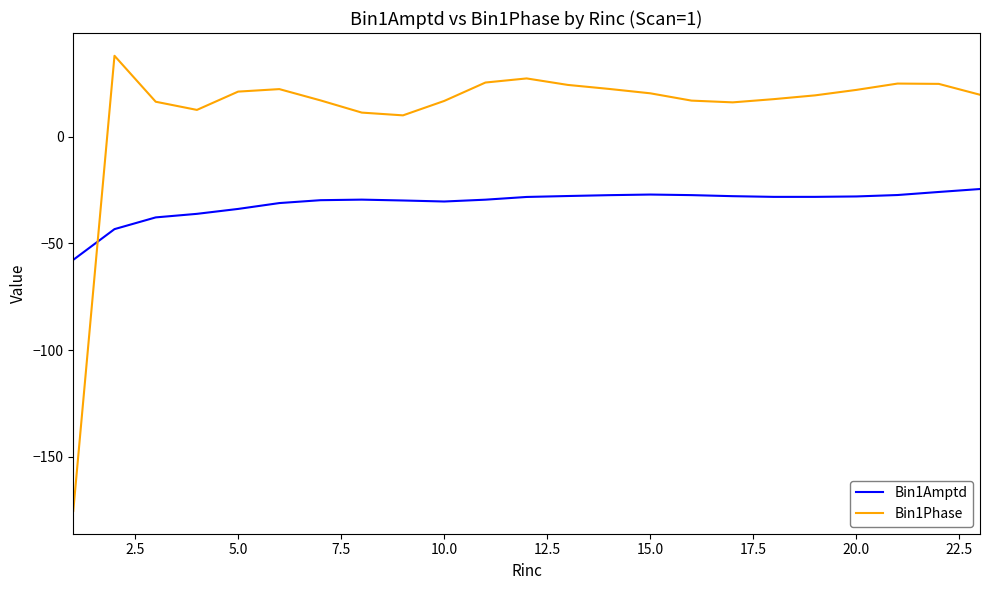

List the series in order of their peak value, highest first.

Bin1Phase, Bin1Amptd